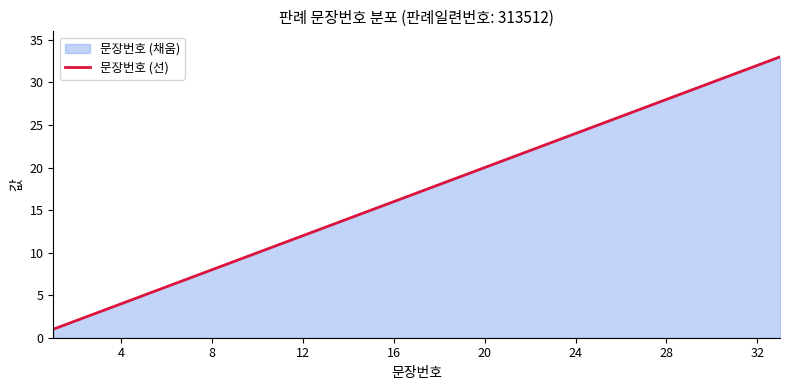

What is the minimum value shown in the chart?

1